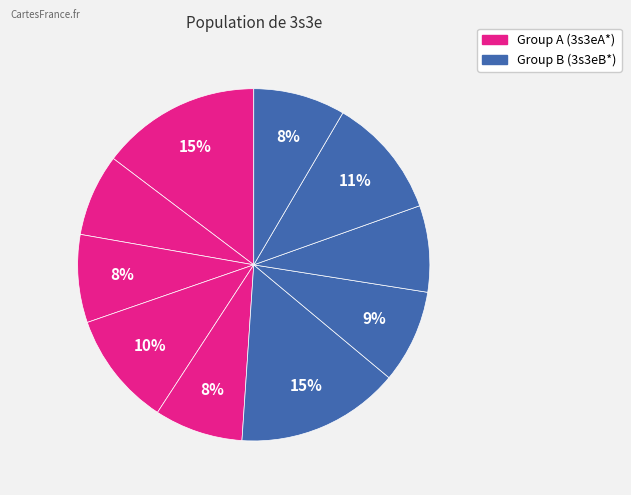

Count the number of slices in the pie.

10